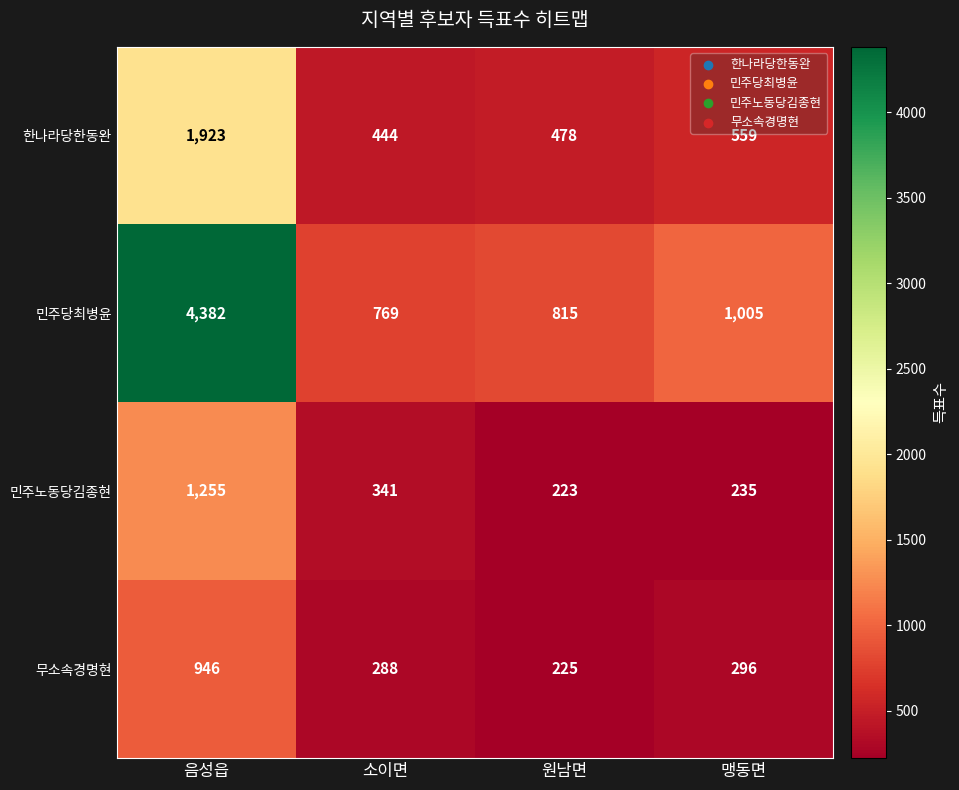

Which series has the largest total across all categories?

민주당최병윤